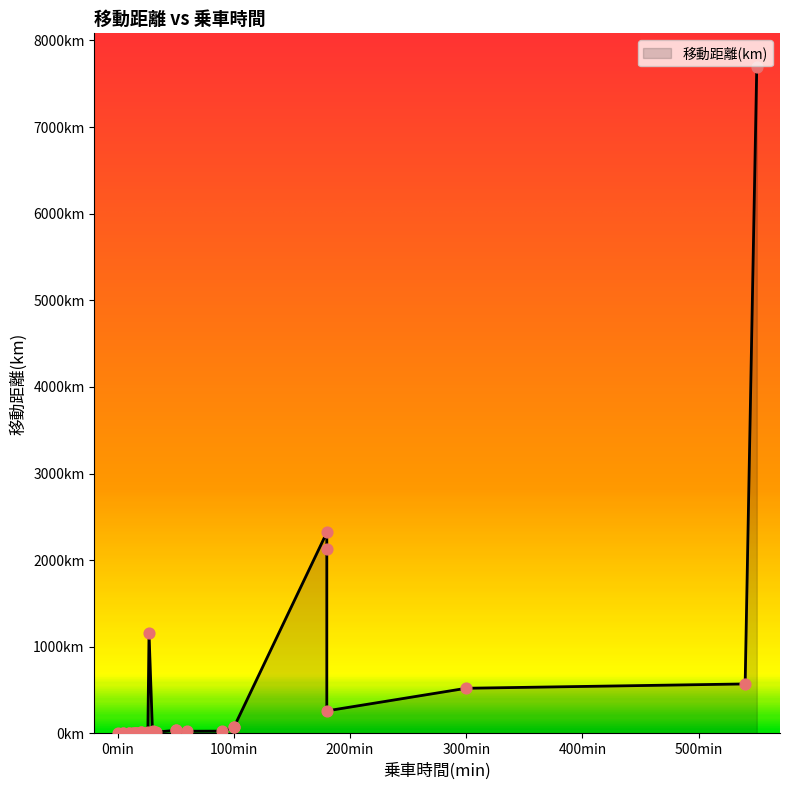

Approximately how many times larger is the value at 15 compared to 20?

0.4